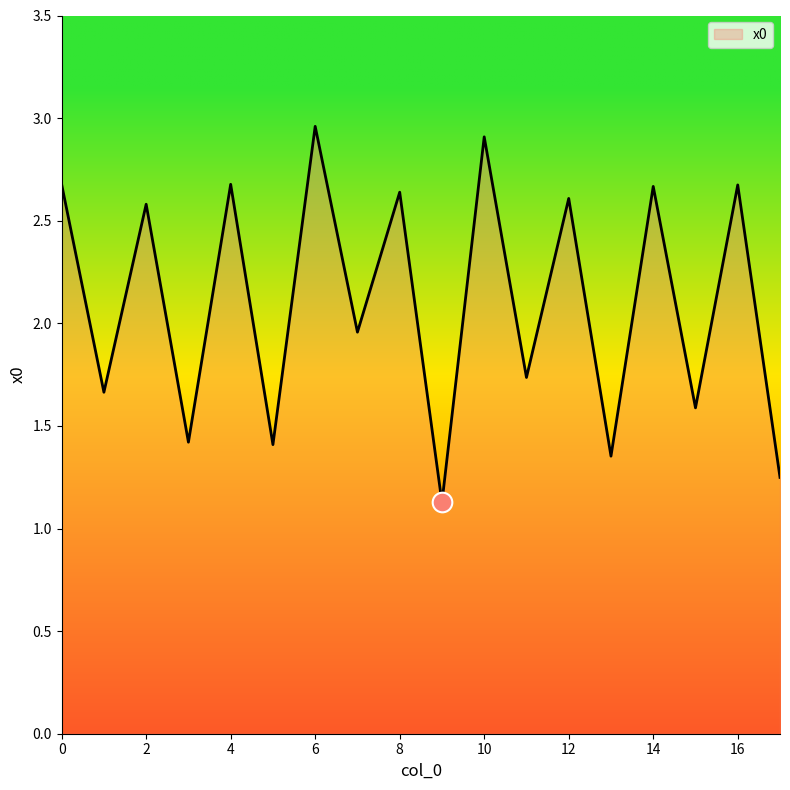

What is the smallest value displayed?

1.1